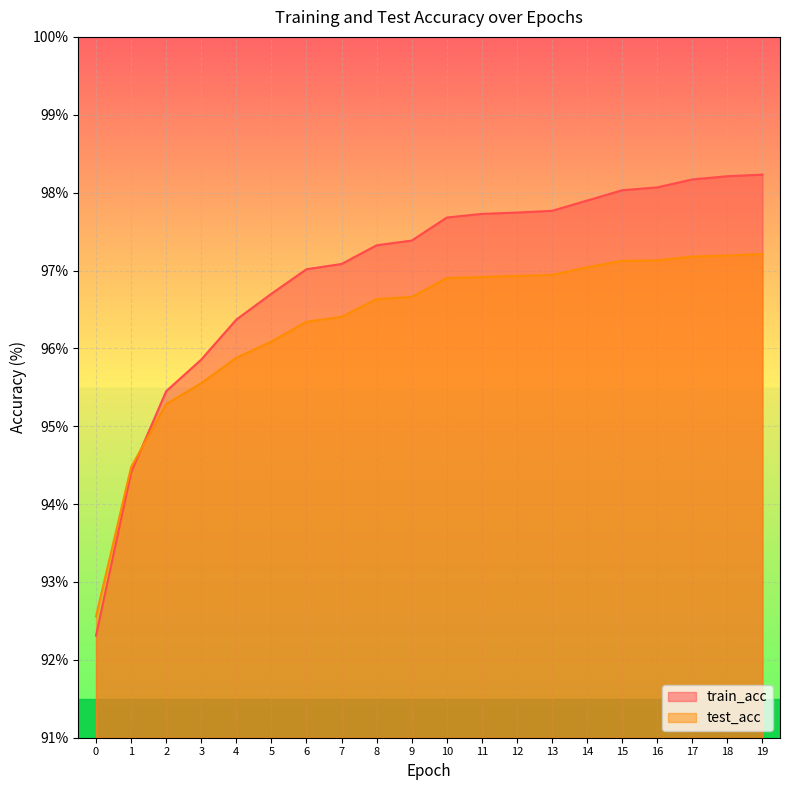

Which series ends up on top after the final intersection of train_acc and test_acc?

train_acc